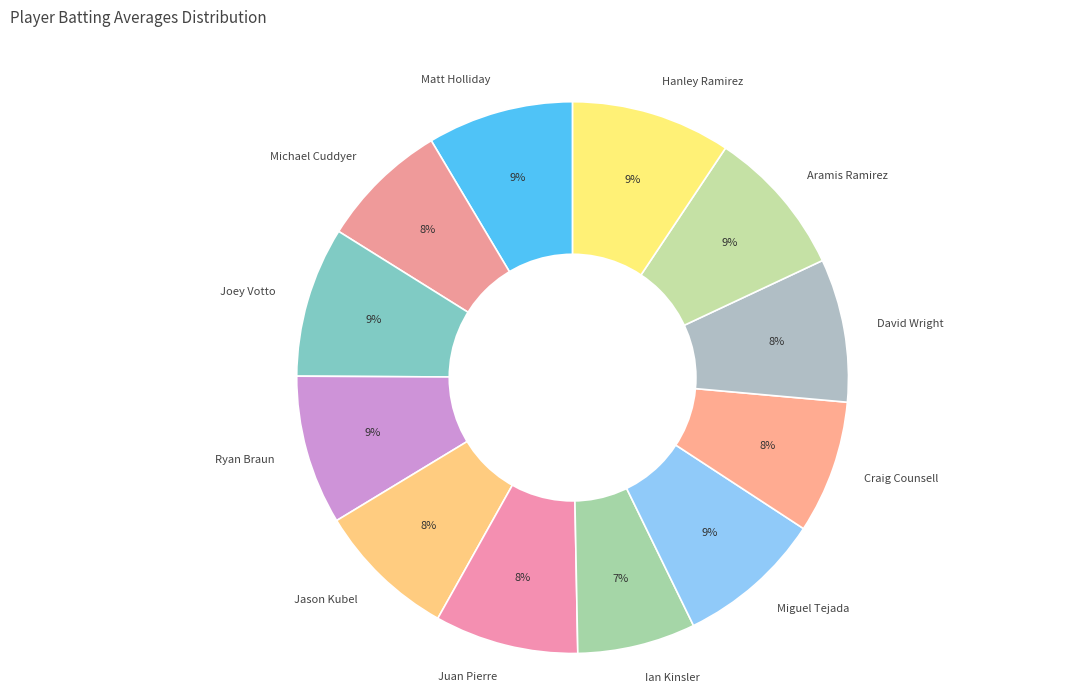

What is the smallest slice in the pie chart?

Ian Kinsler